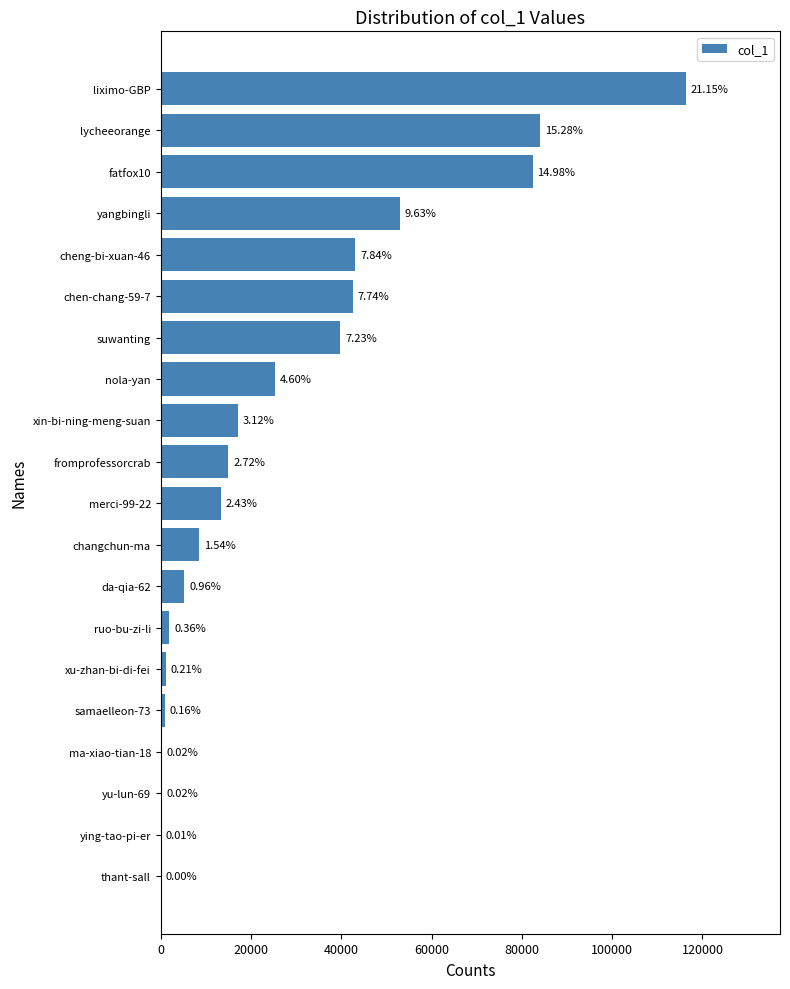

How many values are below 14963?

10